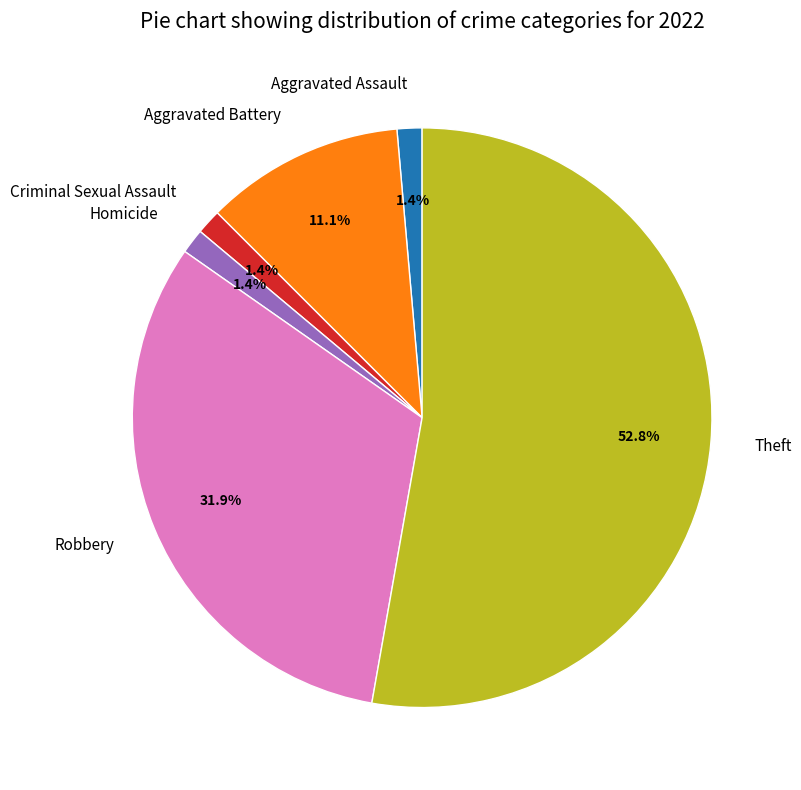

Is Aggravated Assault the majority of the pie?

No